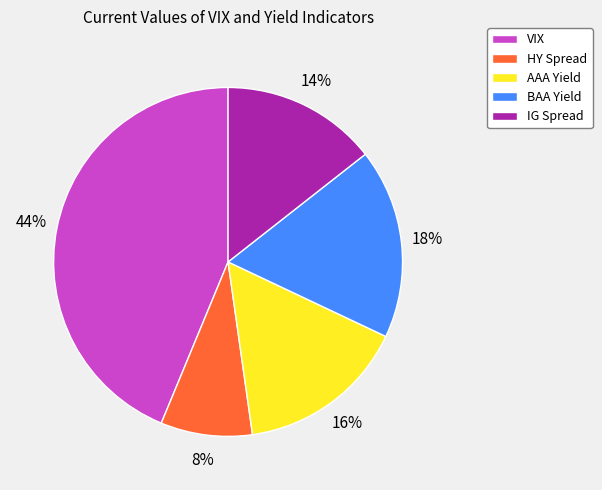

To the nearest percent, what percentage of the pie is BAA Yield?

18%